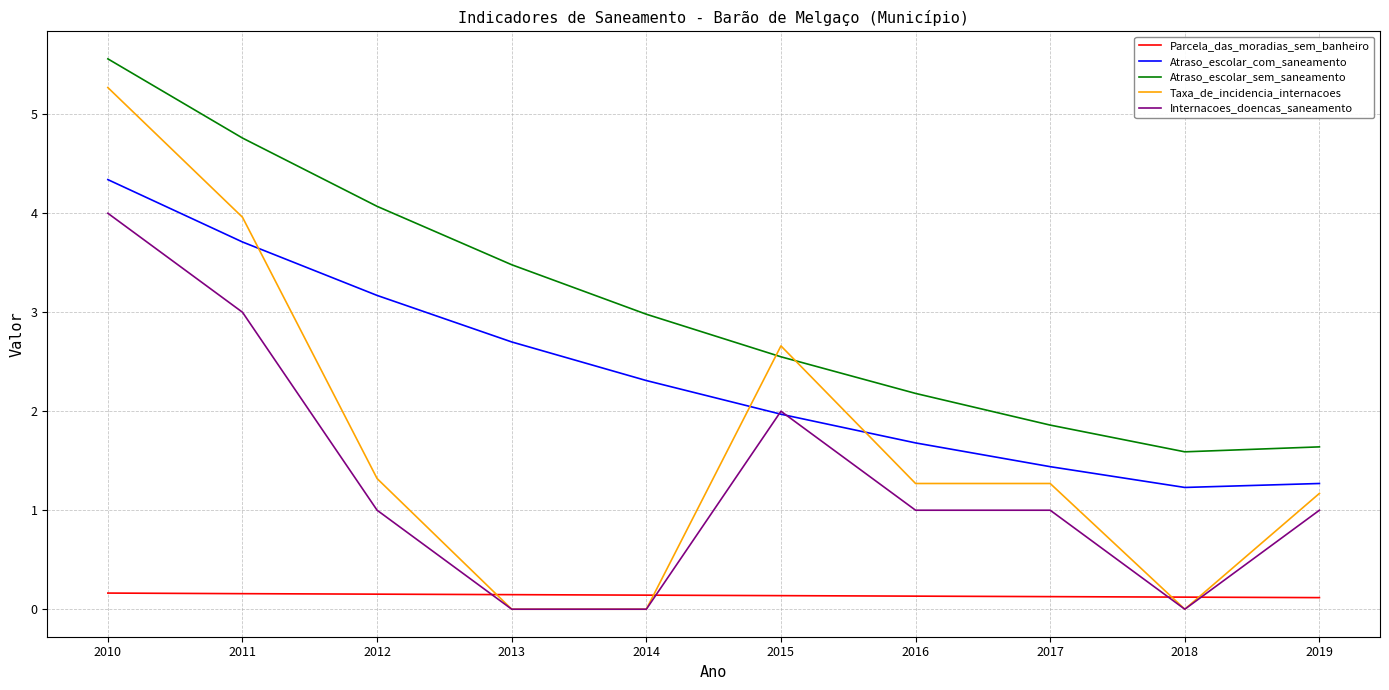

Which series has the largest range (max minus min)?

Taxa_de_incidencia_internacoes